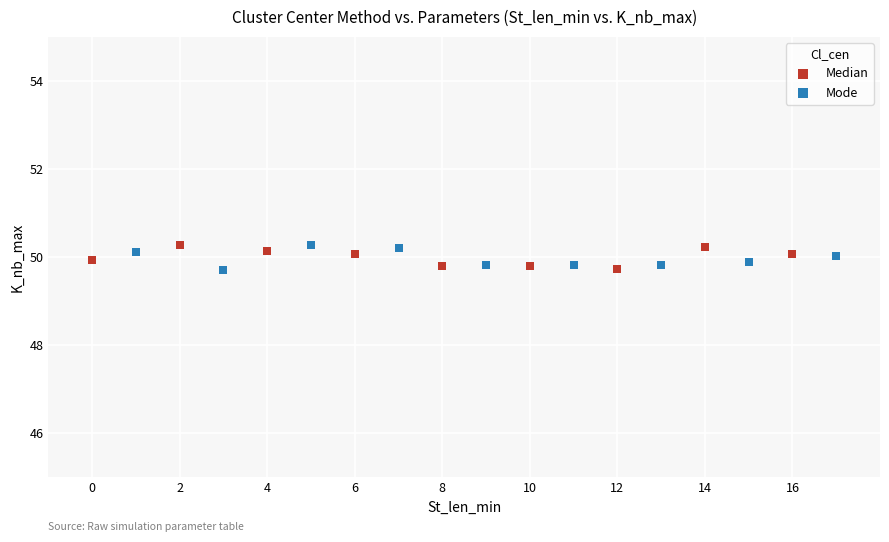

What are all the series names shown in the legend?

Median, Mode